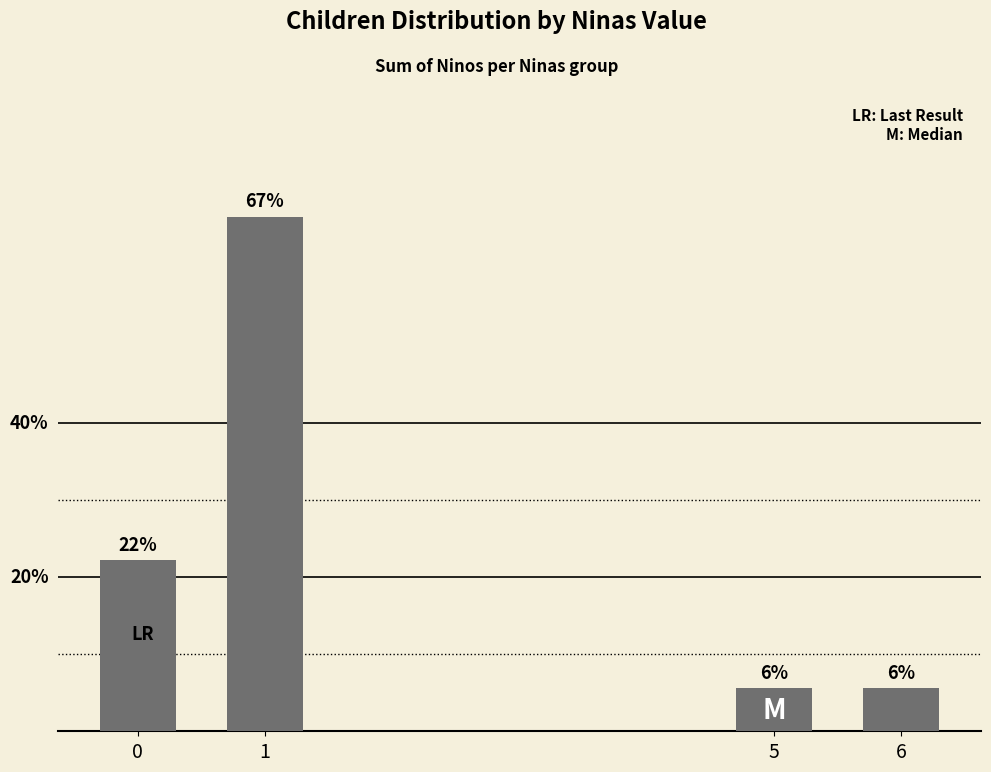

Rank the categories by value from highest to lowest.

1, 0, 5, 6